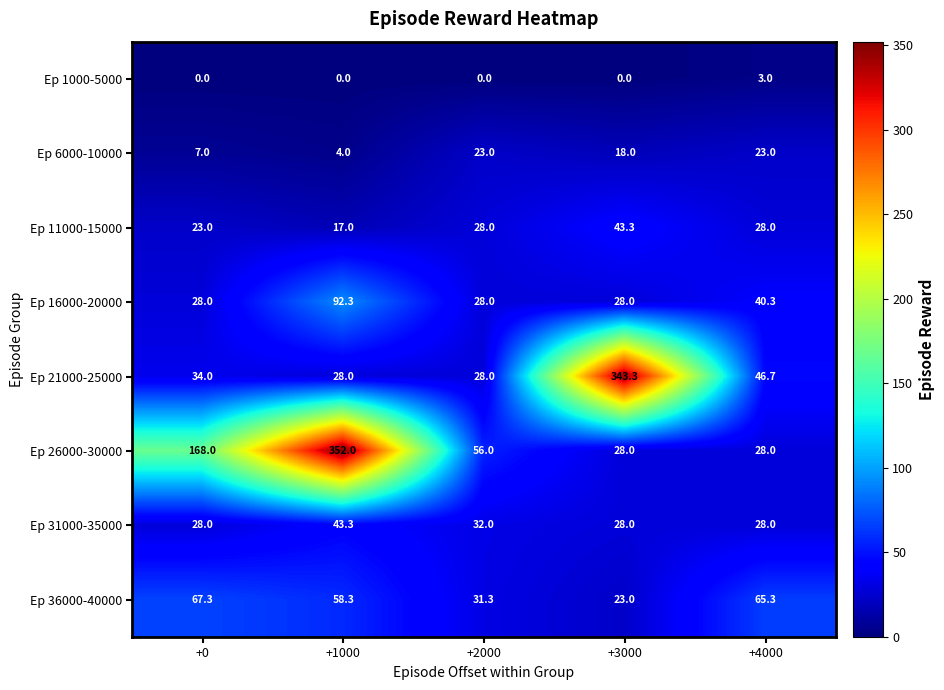

At how many categories does at least one series exceed 332?

2